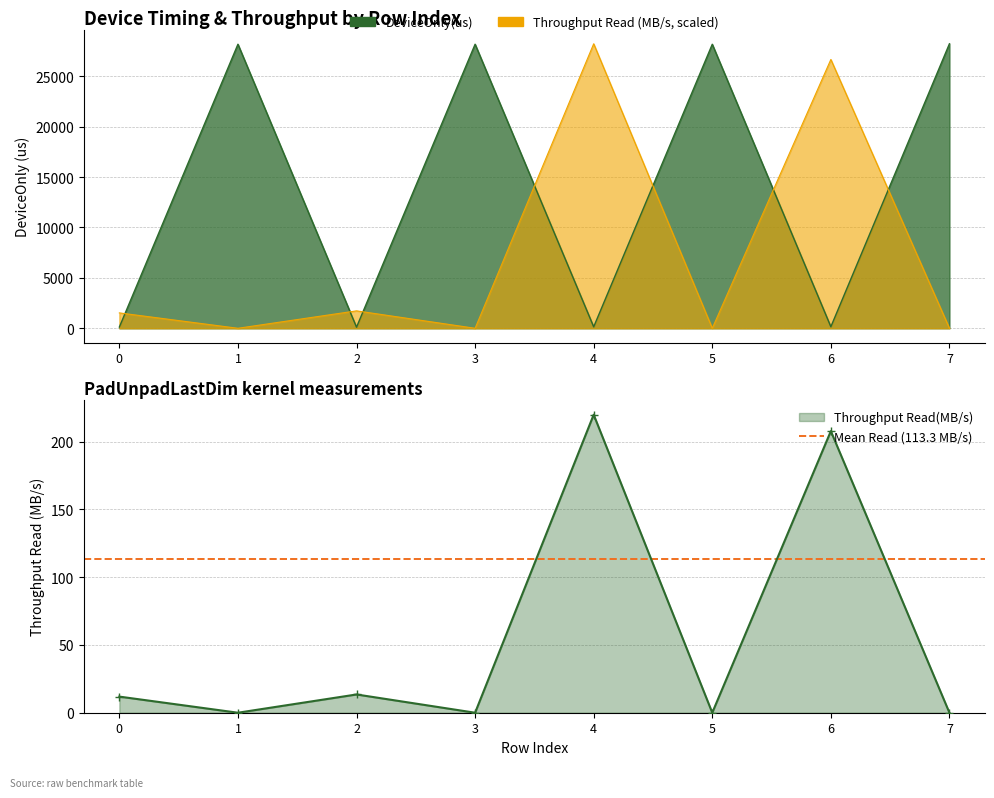

What is the difference between the second highest and minimum values in the DeviceOnly(us) series?

28066.0